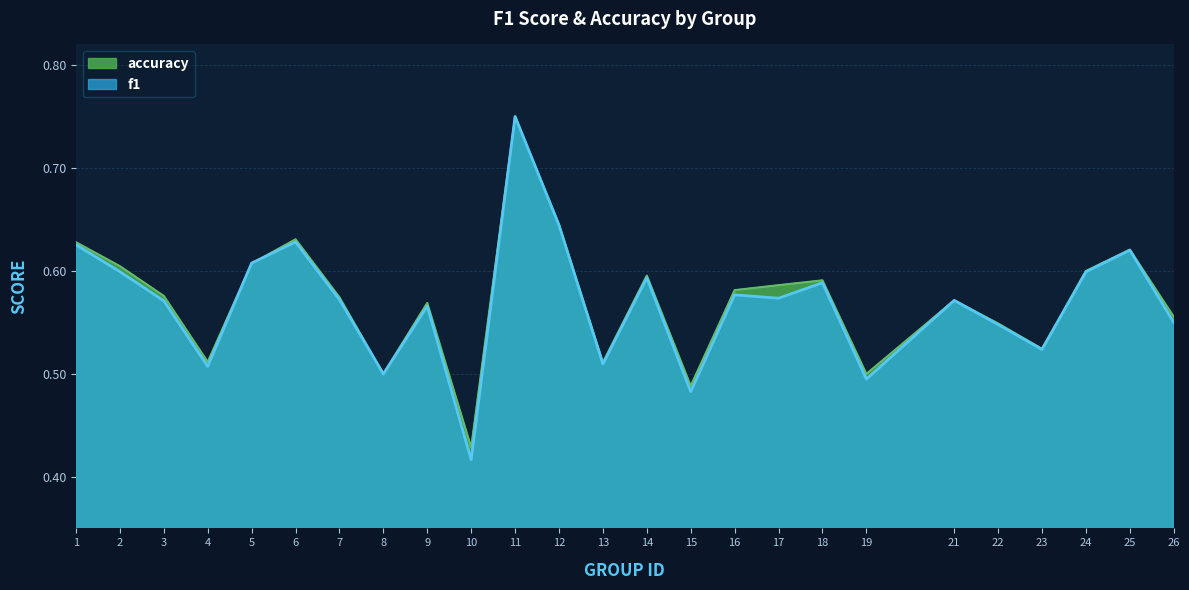

What is the sum of all f1 values?

14.2